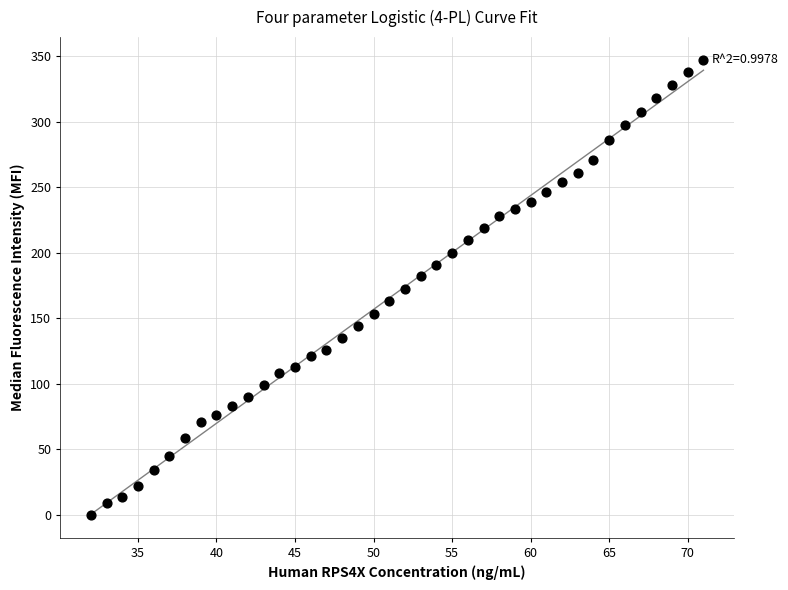

What is the range of Y values (max minus min)?

347